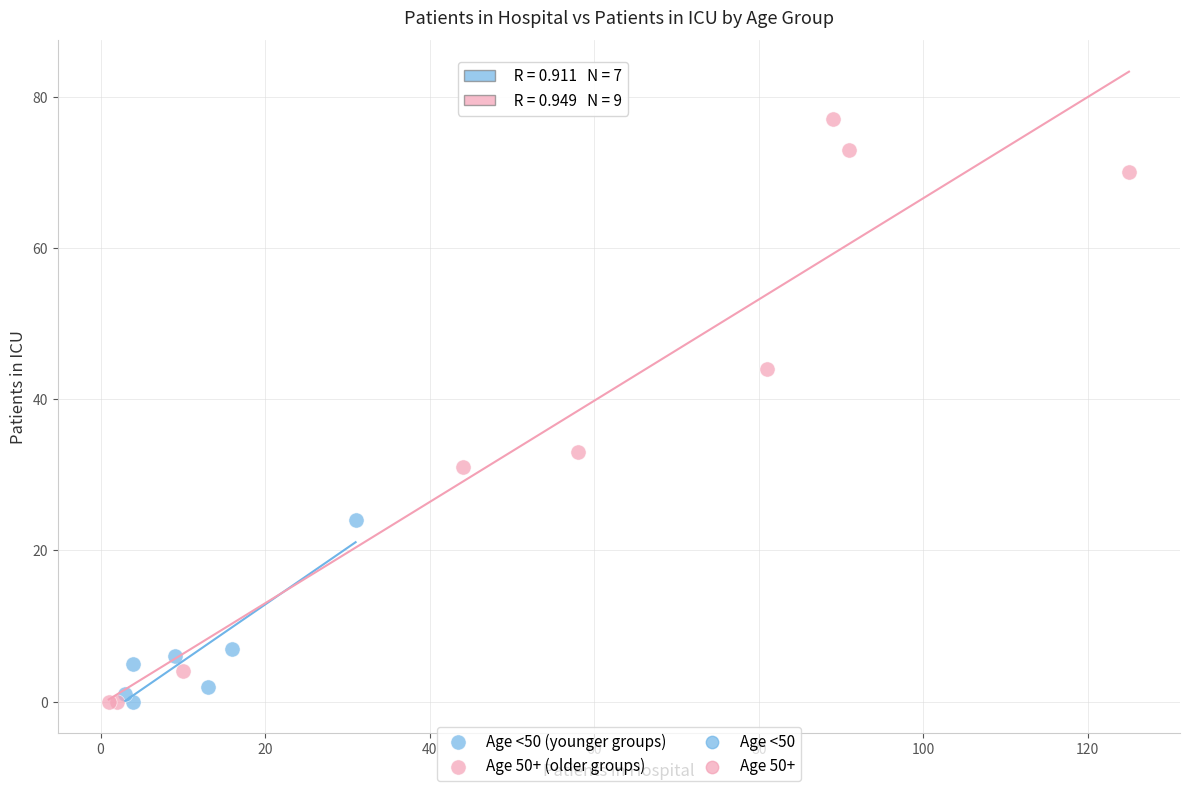

Which series reaches the maximum Y coordinate?

Age 50+ (older groups)